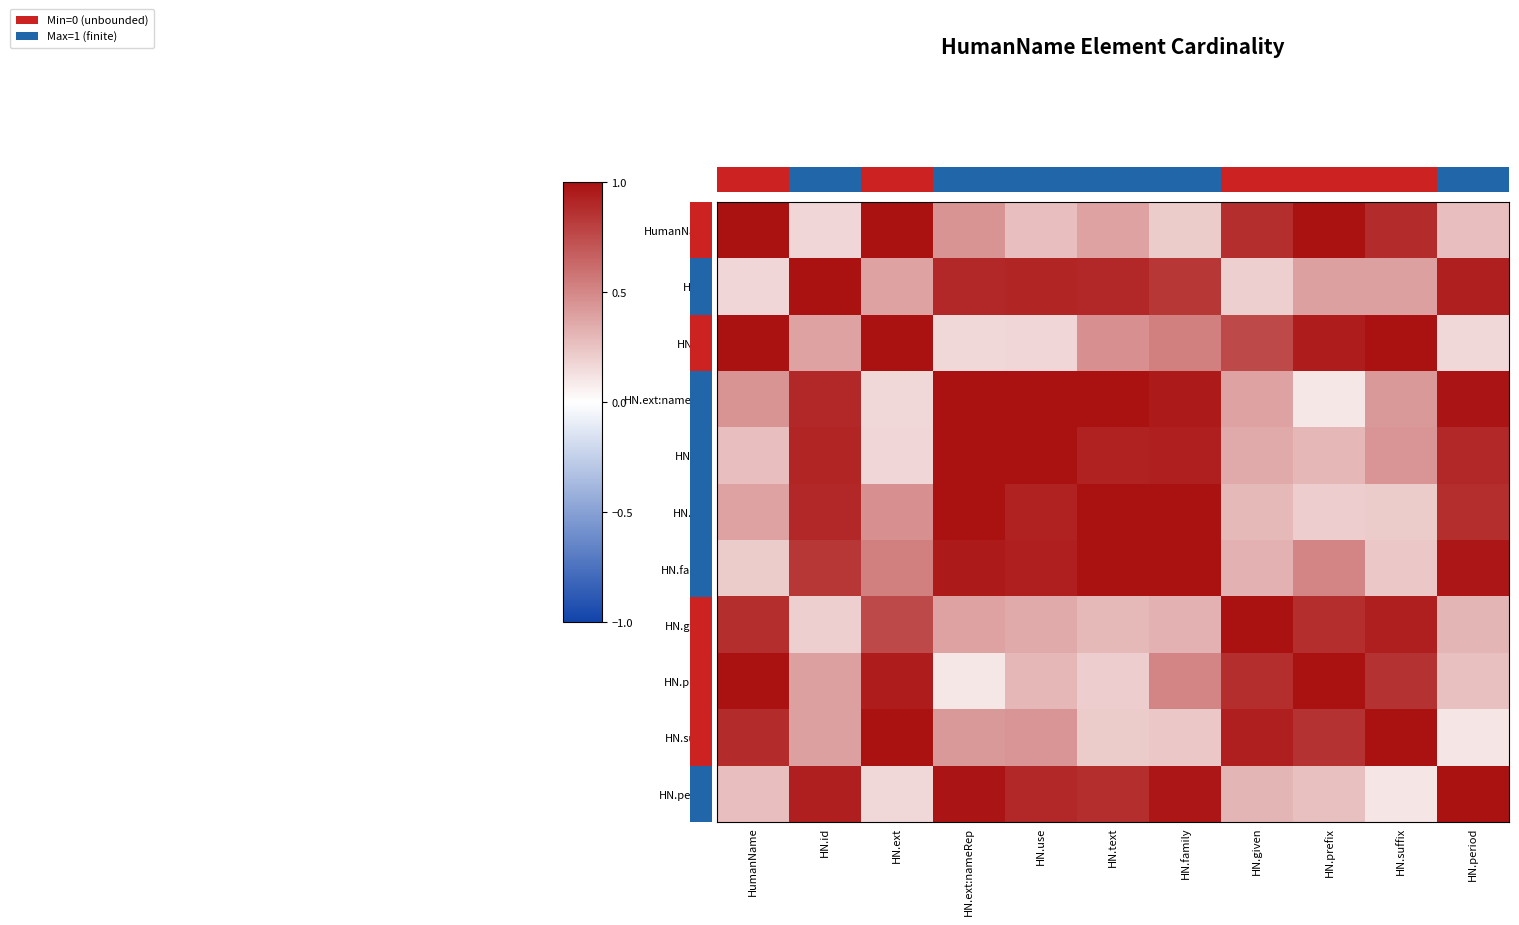

The value of HN.use at HN.prefix is 0.1. True or false?

False